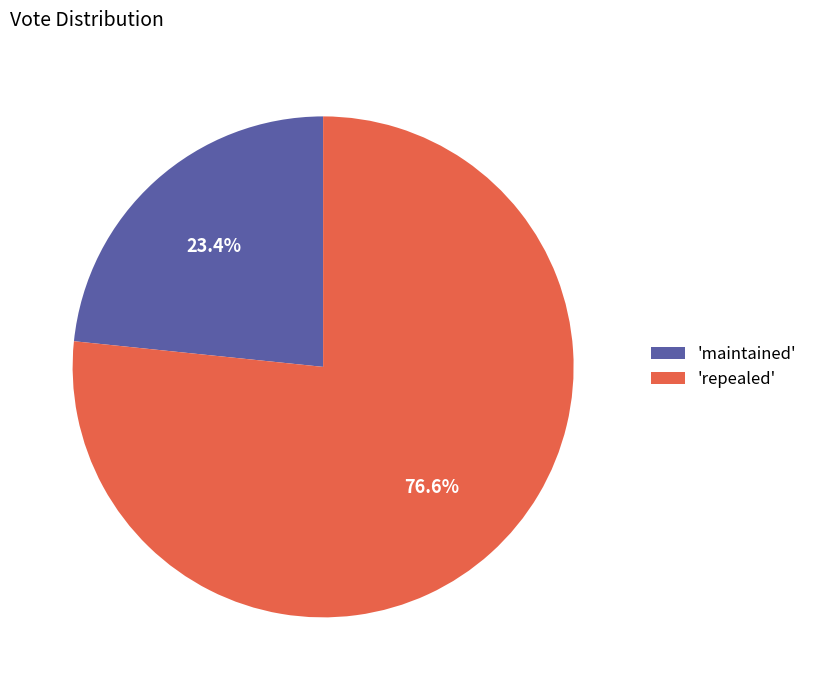

Is there a majority slice in this chart?

Yes